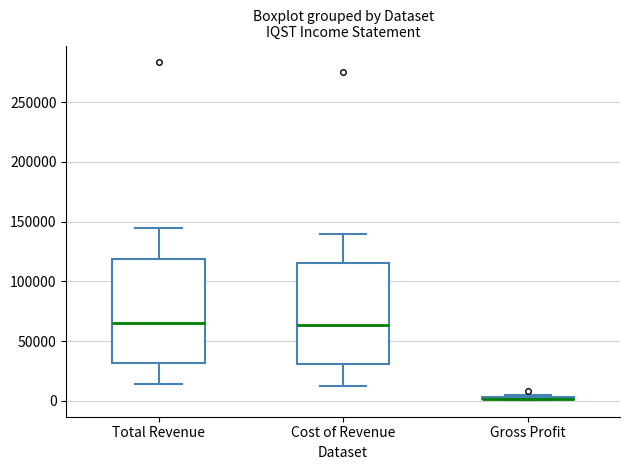

Where does the median line of the box for Total Revenue sit on the y-axis? The values are not printed on the chart, so give them approximately, as read against the axis.

65000